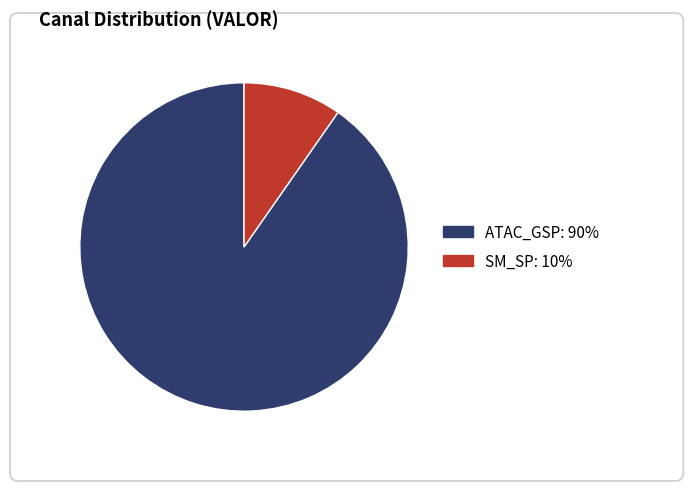

Rank the categories by value from lowest to highest.

SM_SP, ATAC_GSP